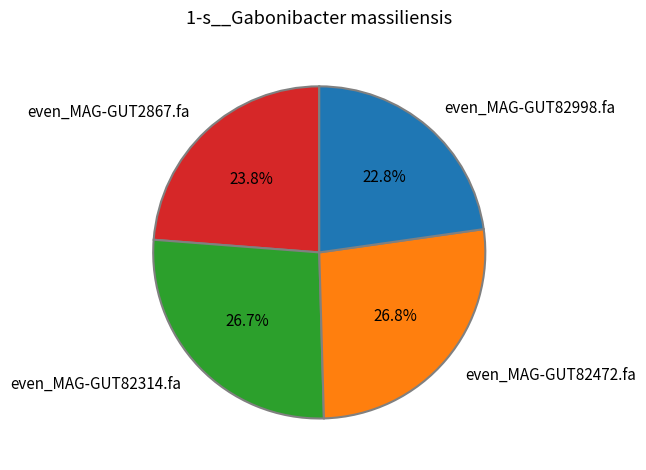

Between even_MAG-GUT2867.fa and even_MAG-GUT82472.fa, which is larger?

even_MAG-GUT82472.fa